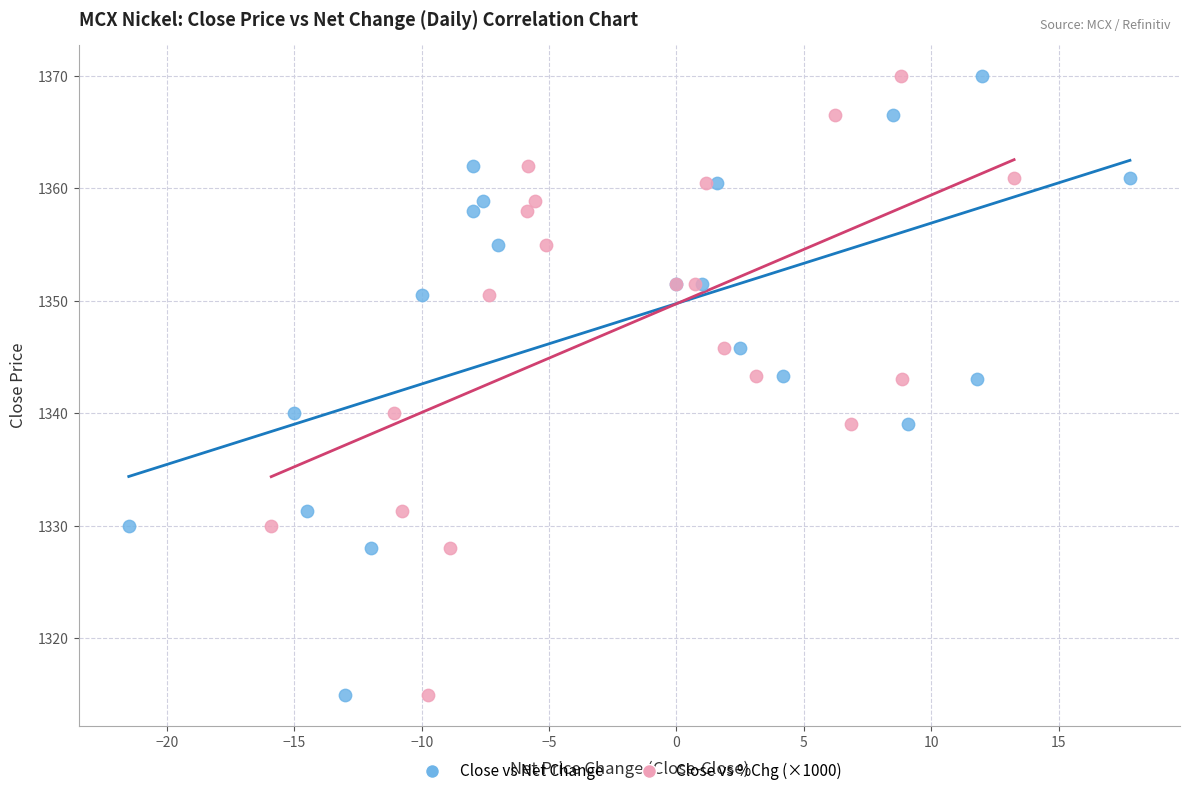

What are all the series names shown in the legend?

Close vs Net Change, Close vs %Chg (×1000)